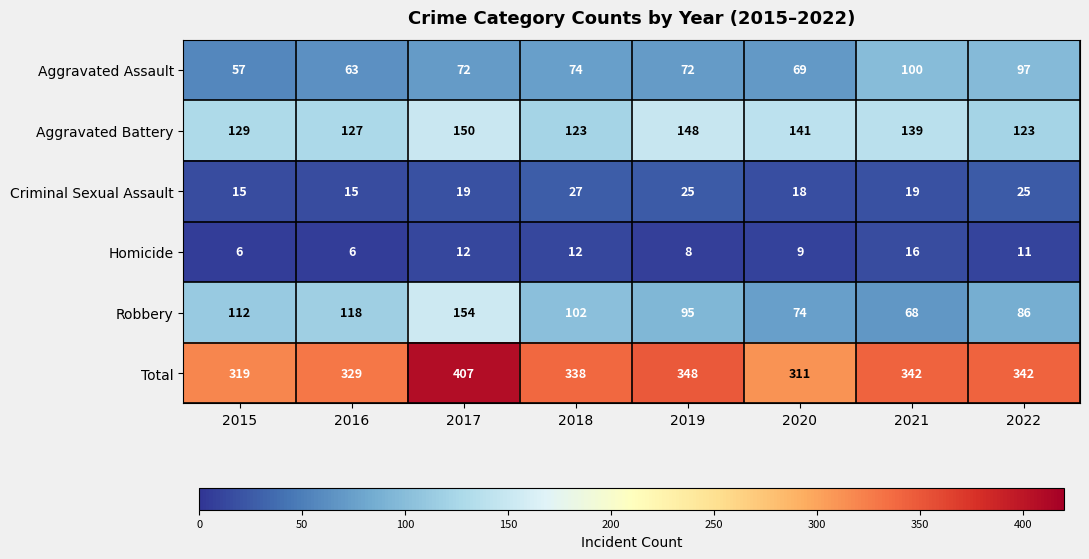

Is it true that Aggravated Assault equals 105 at 2018?

False